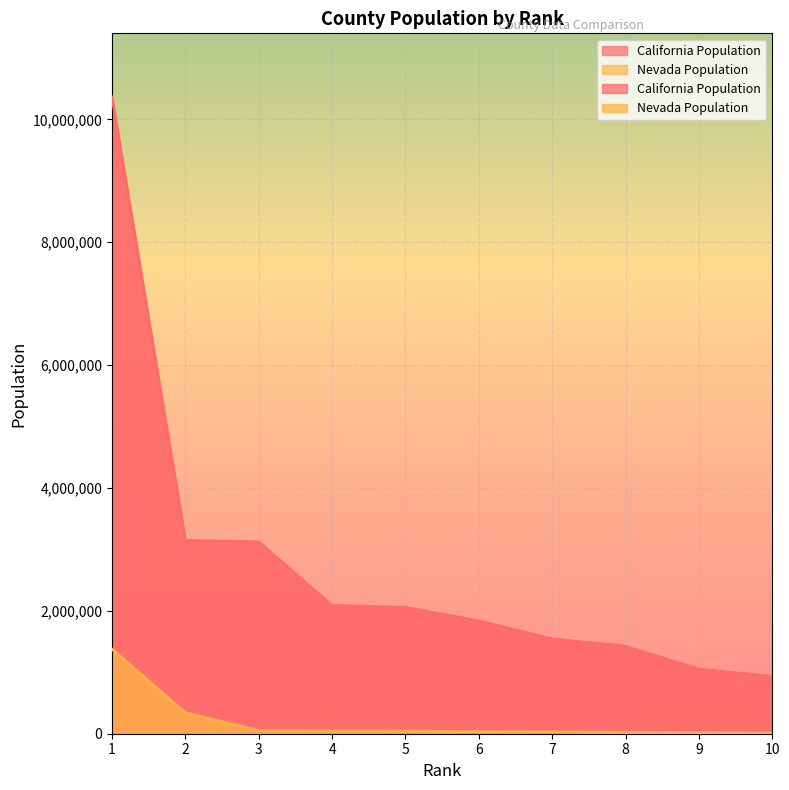

Reading right to left, list all the values displayed in this chart.

California Population: 931098	1051674	1424415	1543000	1837075	2055766	2088322	3121251	3146274	10363850
Nevada Population: 9181	16106	23982	32485	34501	41259	45291	52457	339486	1375765